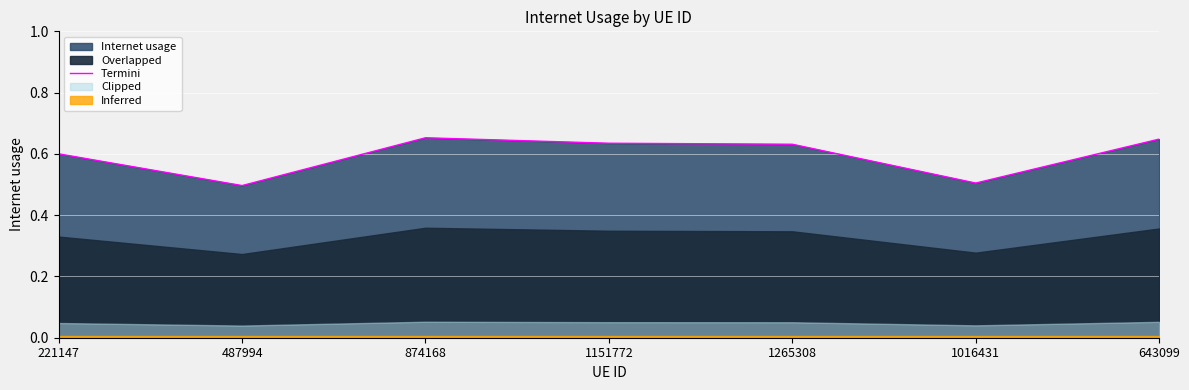

What value does the data have at 487994?

0.5